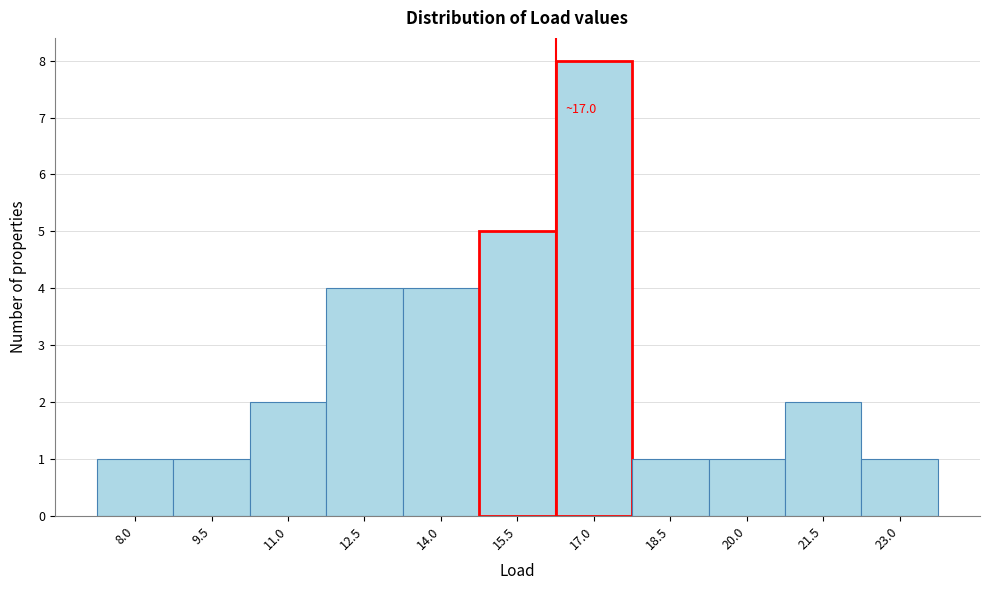

Reading left to right, extract all data points from this chart.

8.0=1	9.5=1	11.0=2	12.5=4	14.0=4	15.5=5	17.0=8	18.5=1	20.0=1	21.5=2	23.0=1